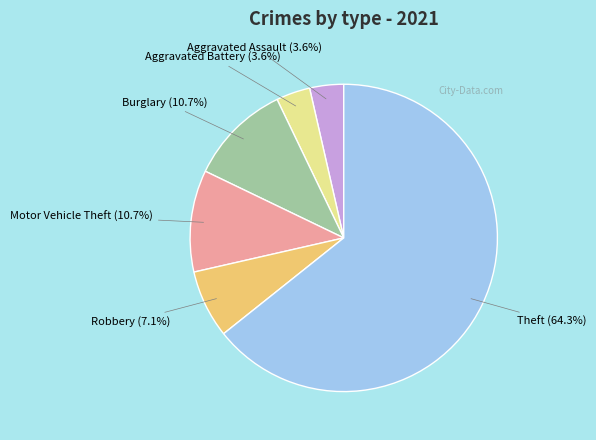

Is there a majority slice in this chart?

Yes